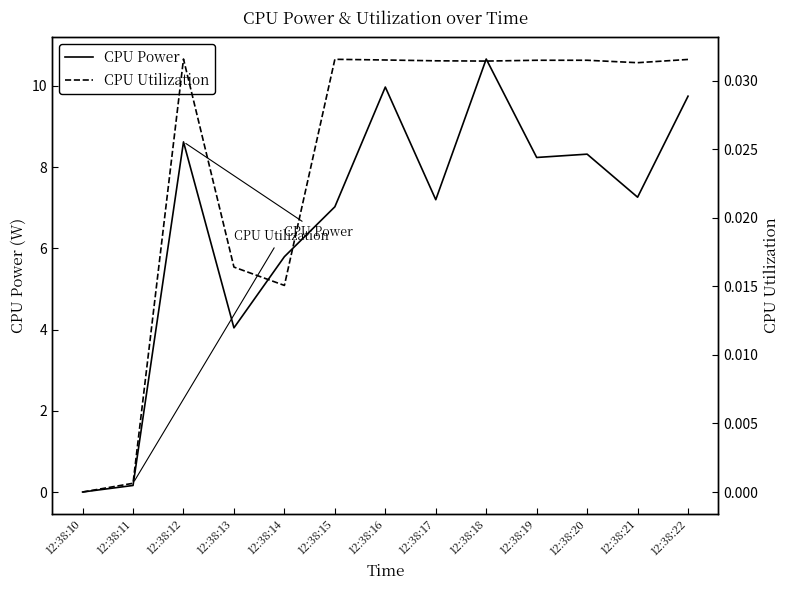

At how many categories does at least one series exceed 3?

11